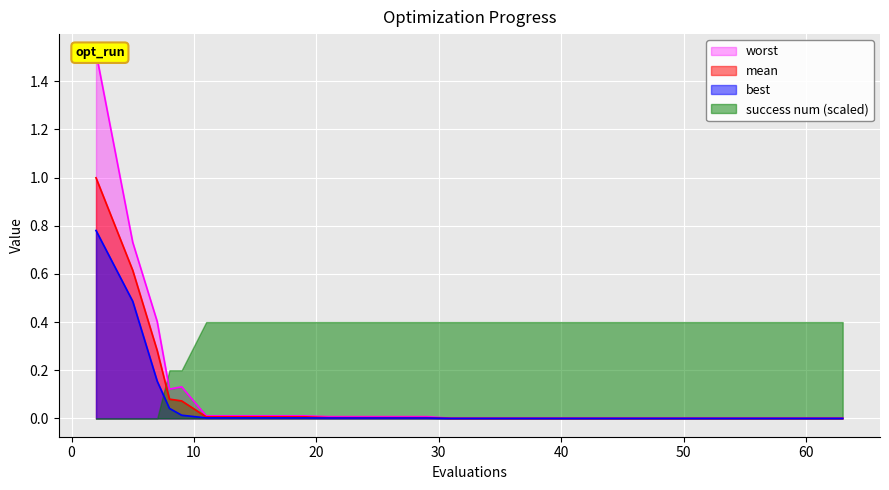

True or false: best has more than 0 interior local peaks.

False